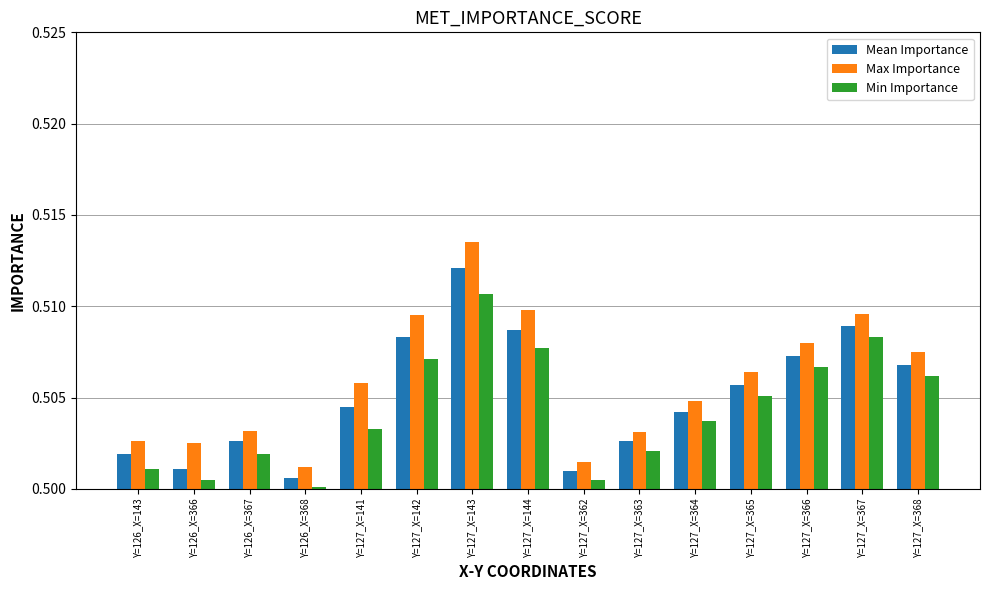

Which category has the highest value in the Min Importance series?

Y=127_X=143